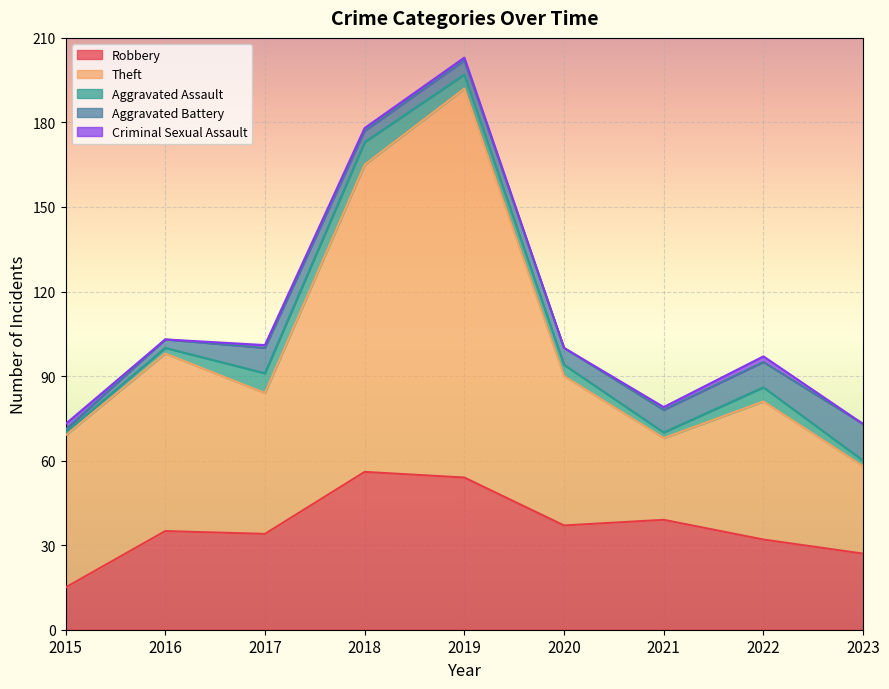

What is the value of the Criminal Sexual Assault point at the 3rd from the left?

1